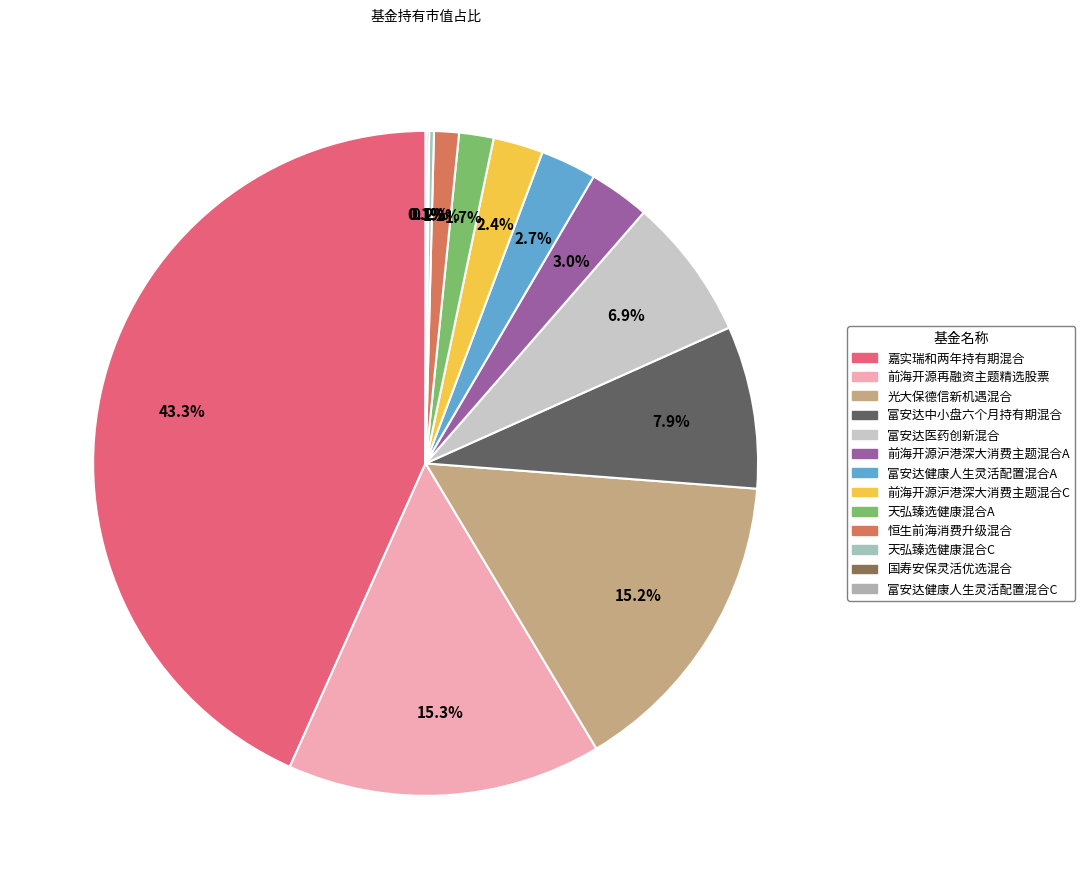

To the nearest percent, what is the average slice percentage?

8%